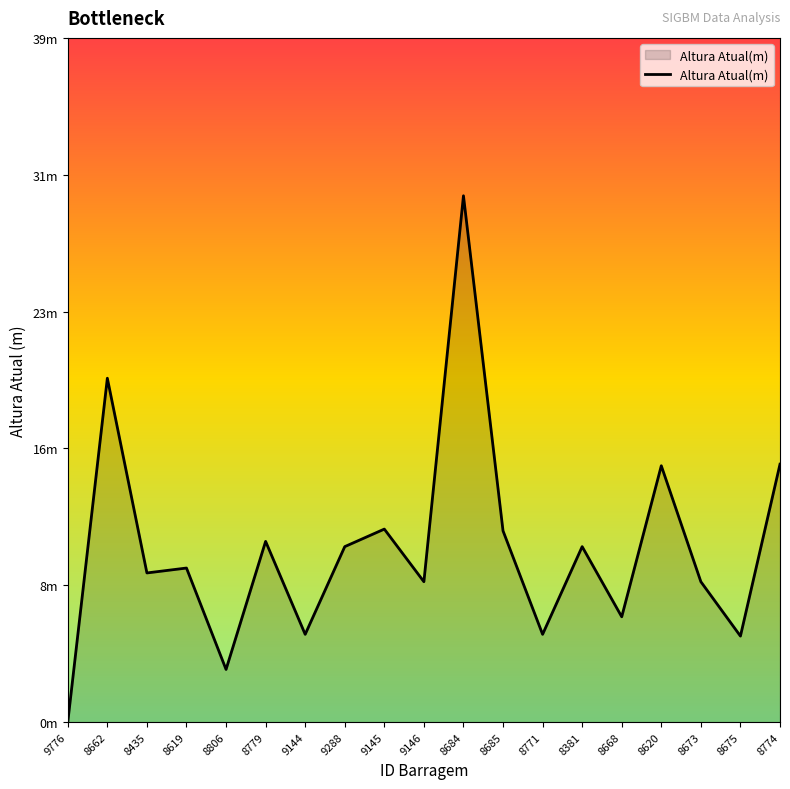

How many interior local peaks (higher than both neighbors) does the data have?

7